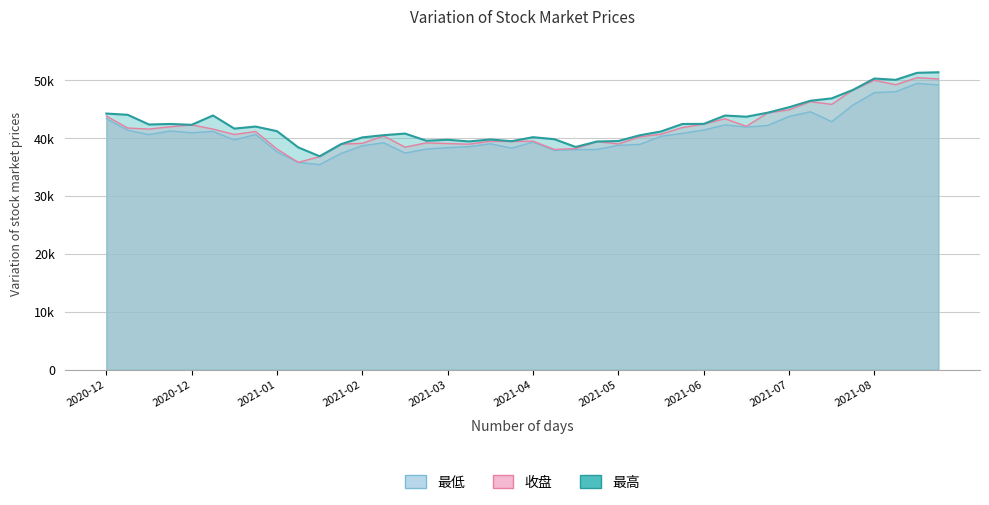

What is the value of the 最低 point at the 23rd from the left?

38045.8